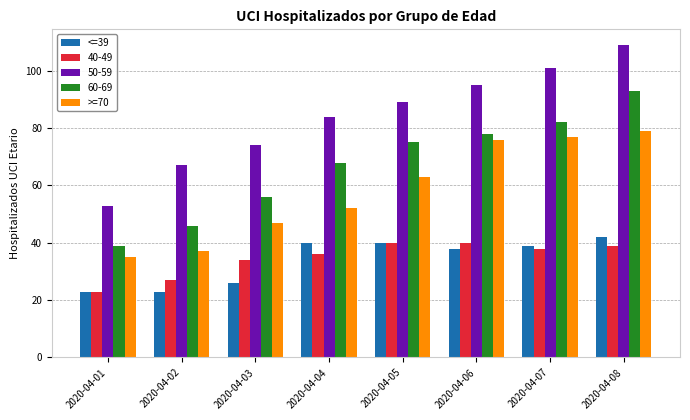

Is it true that >=70 equals 11 at 2020-04-02?

False